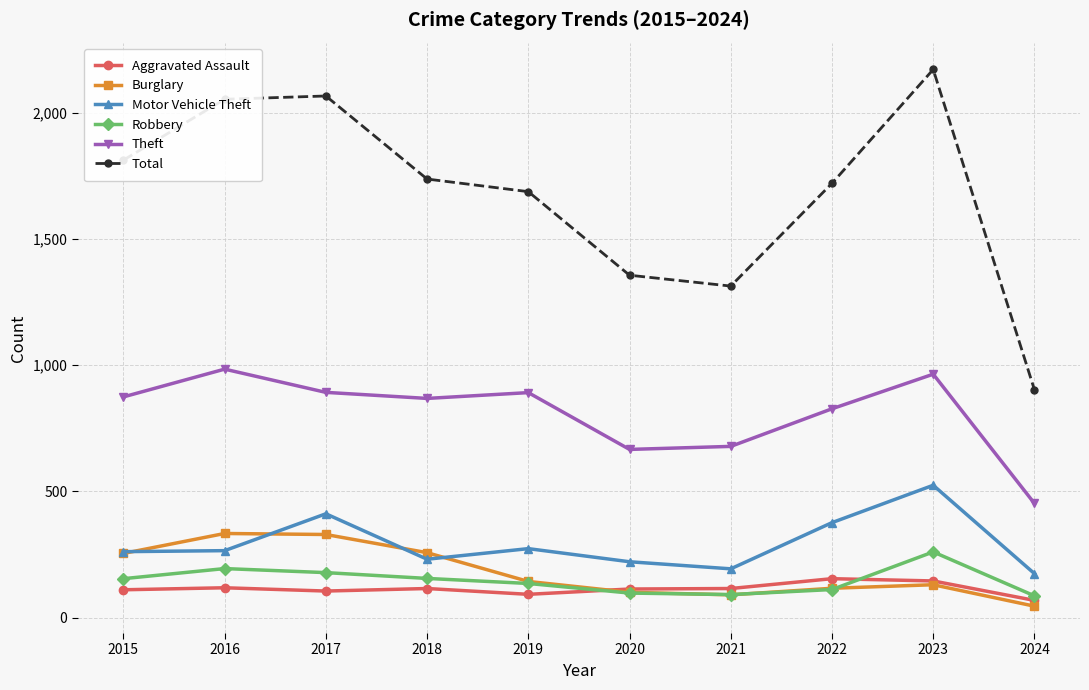

True or false: Total and Robbery intersect in this chart.

False